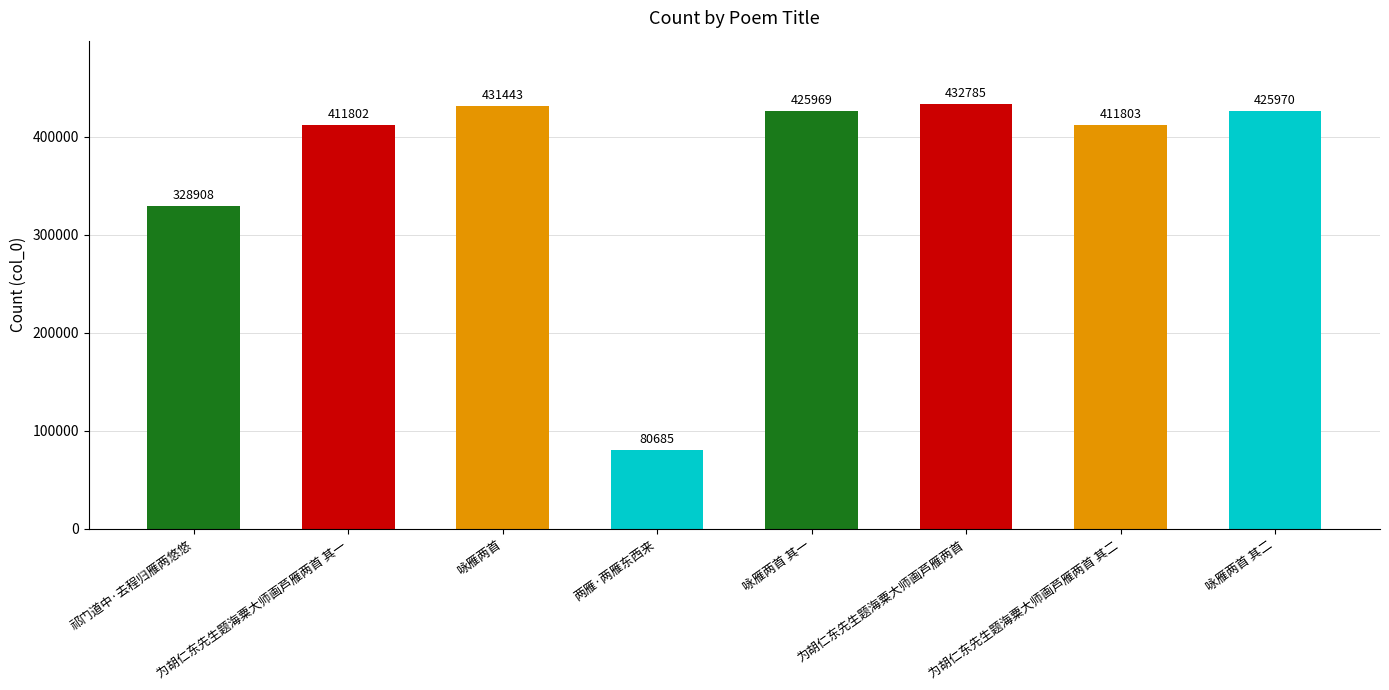

The value at 祁门道中·去程归雁两悠悠 is 328908. True or false?

True